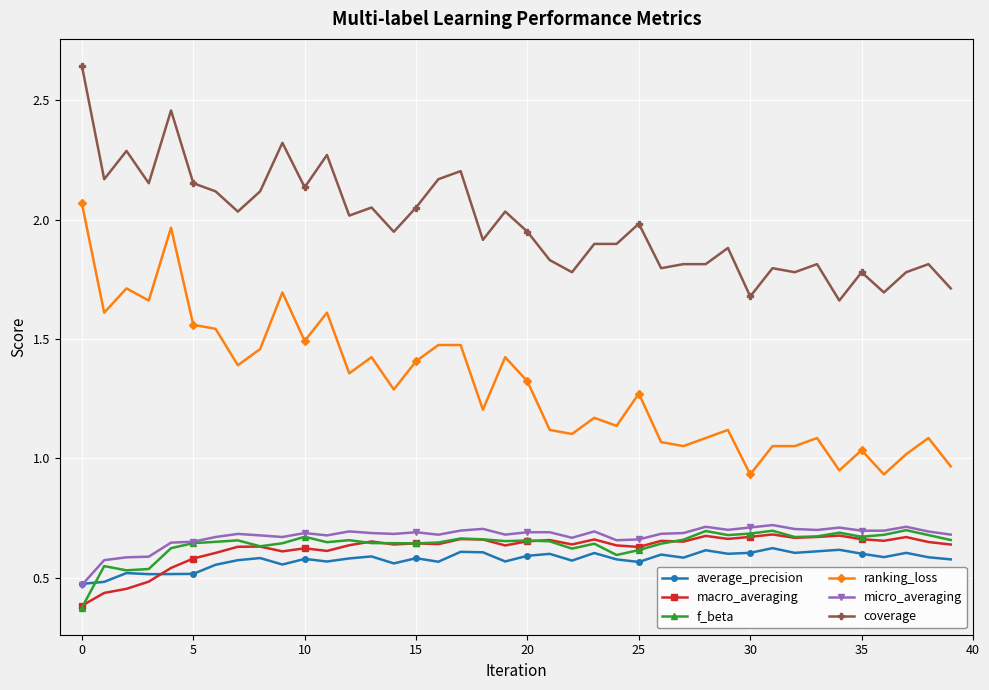

True or false: macro_averaging and average_precision cross at least once.

True